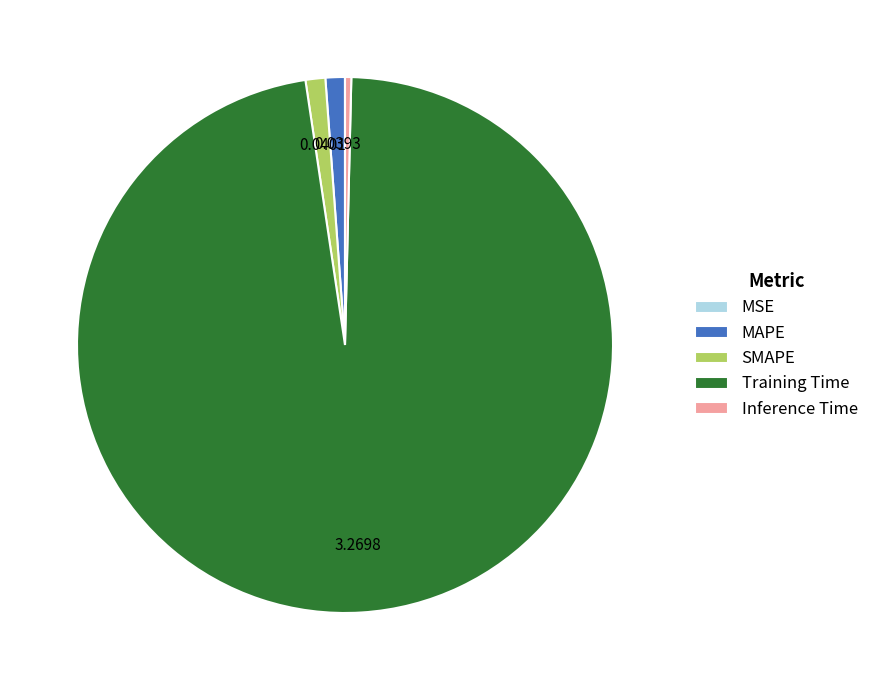

Which slice represents more than half of the pie?

Training Time